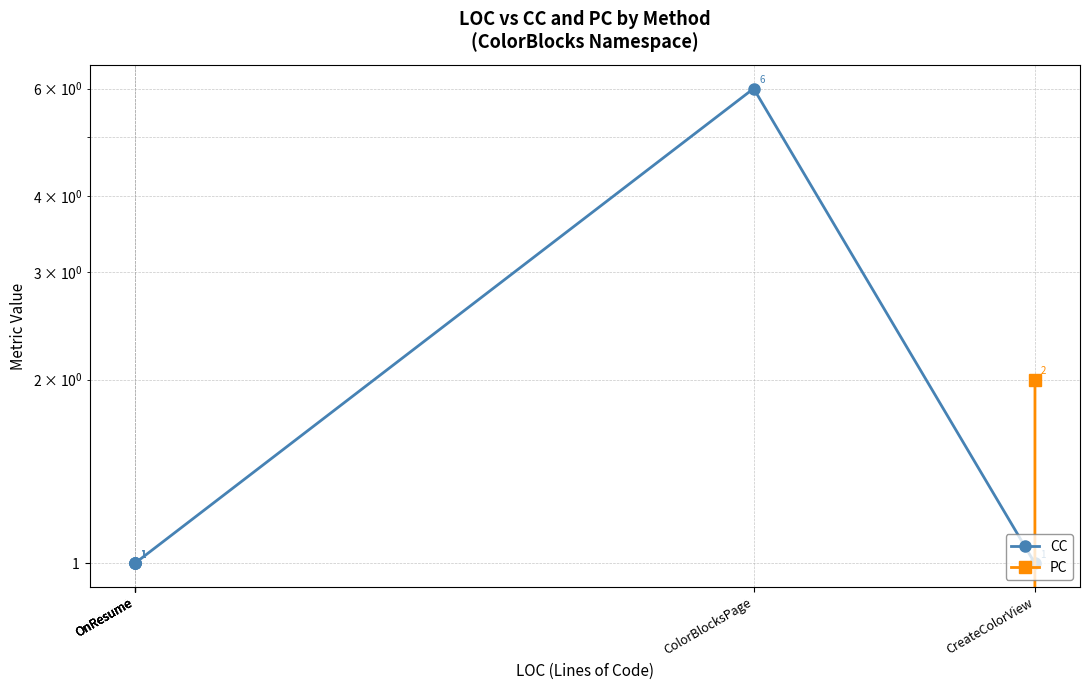

Is this an area chart (filled region under the line)?

No